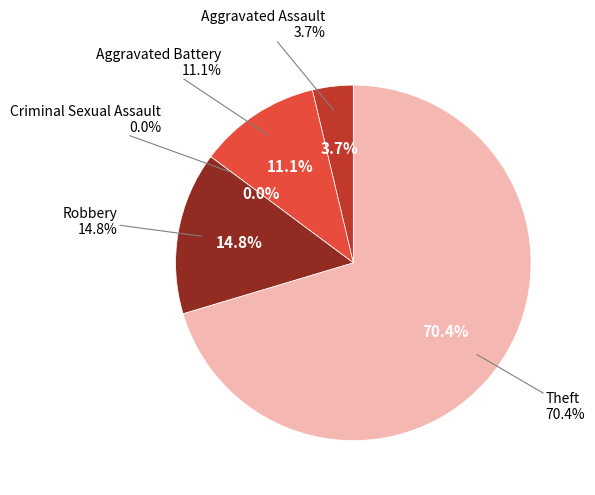

To the nearest percent, what portion does Theft represent?

70%